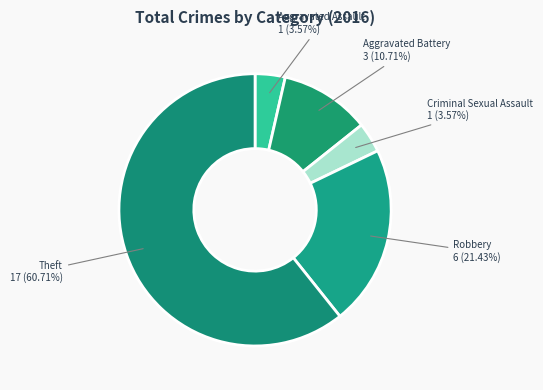

To the nearest percent, what portion does Aggravated Assault represent?

4%